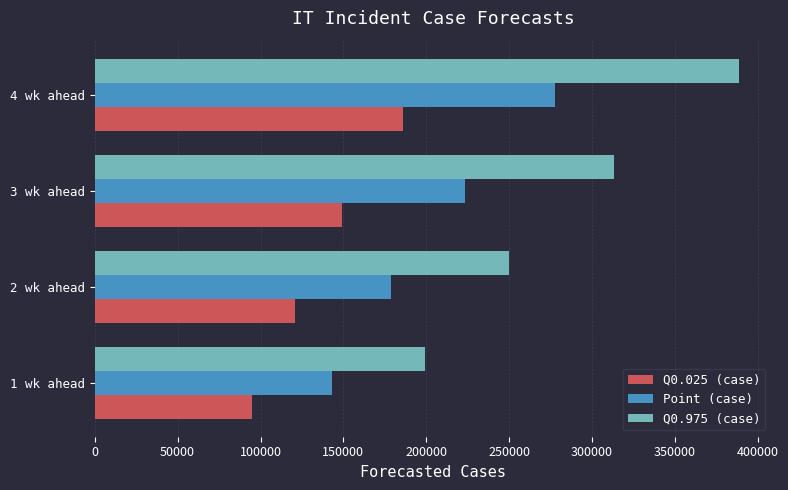

Which series has the largest total across all categories?

Q0.975 (case)